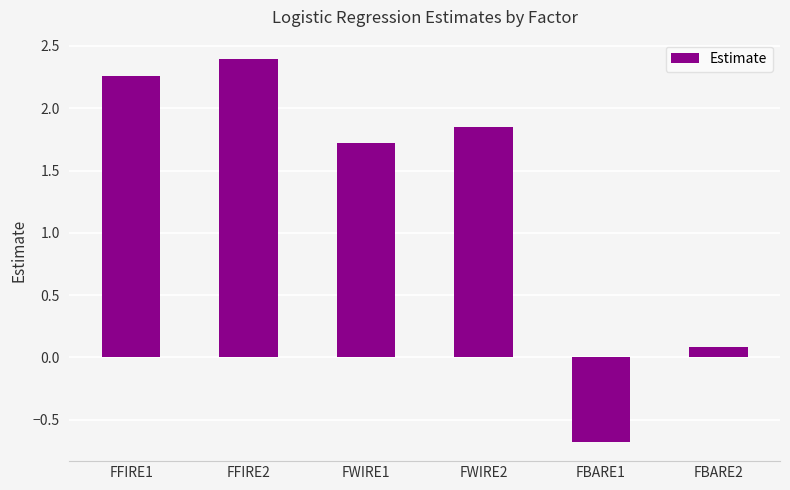

What is the value of the 5th bar from the left?

-0.7